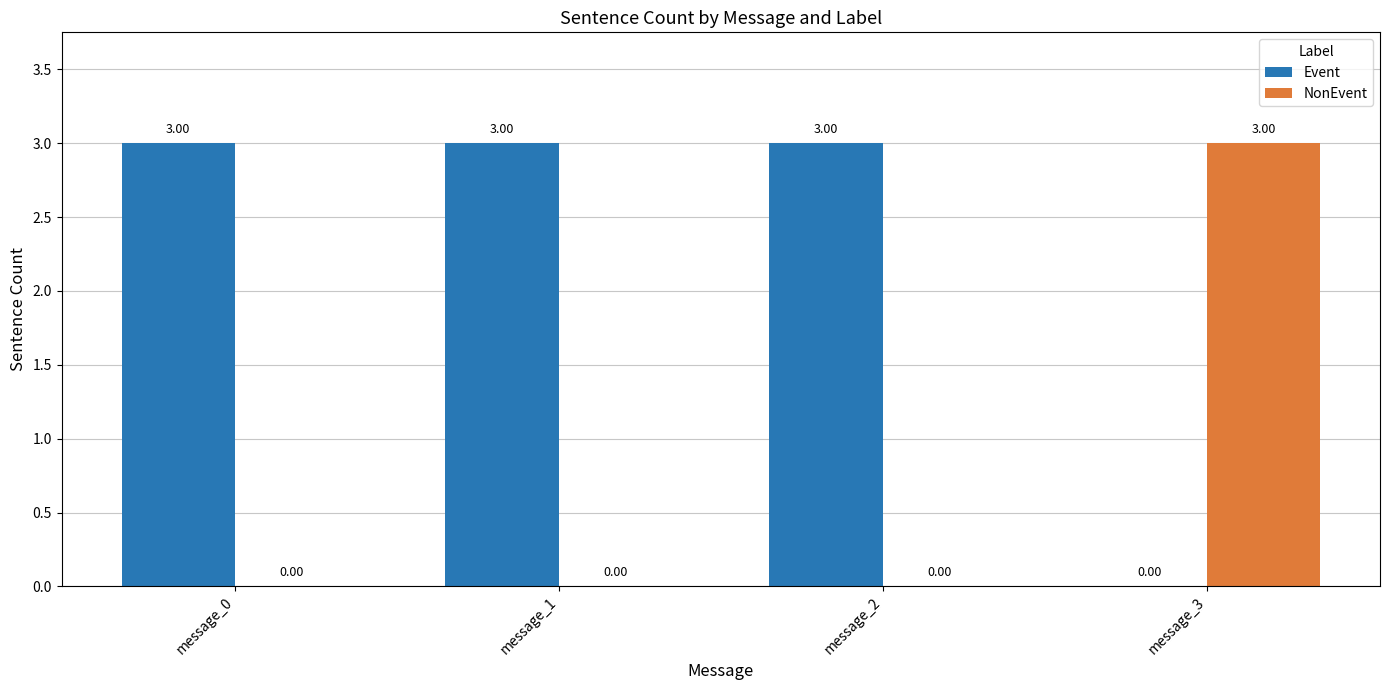

What is the sum of the Event values at message_0 and message_2?

6